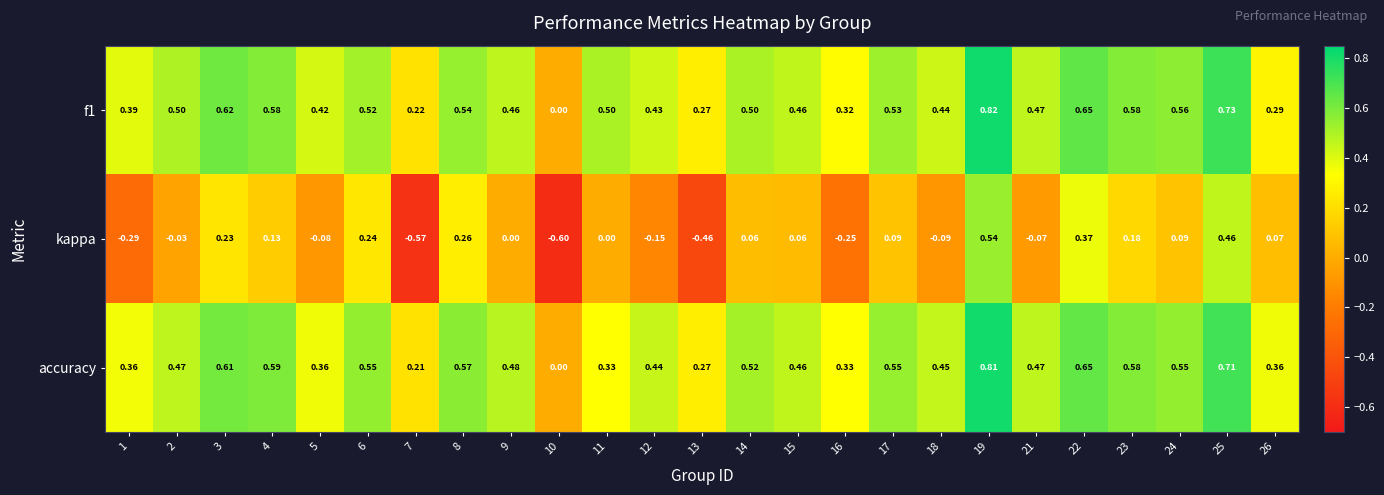

Is the value of accuracy at 18 greater than the value of kappa at 24?

Yes